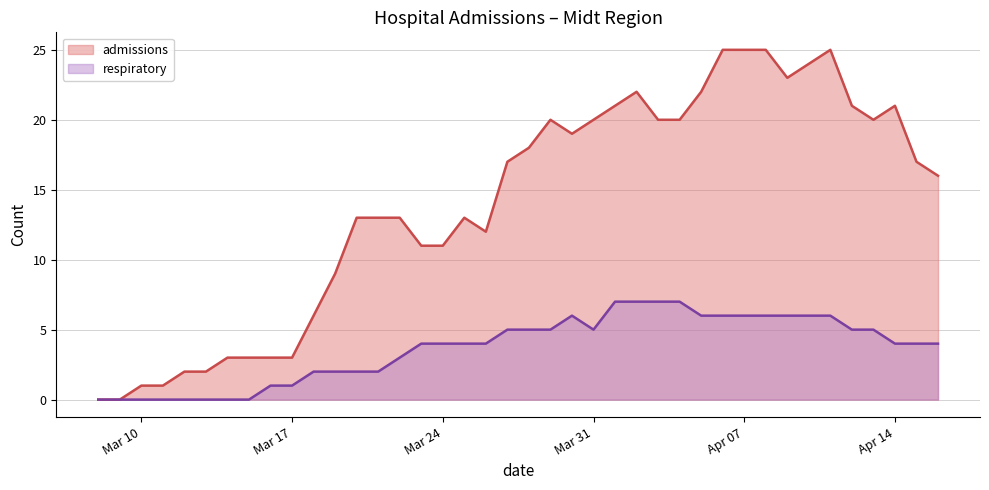

At which label does admissions reach its minimum?

2020-03-08